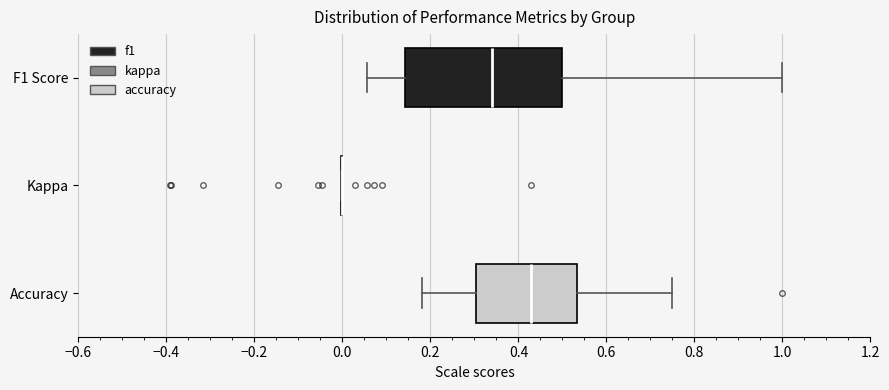

Reading bottom to top, read every box against the x-axis: the position of its median line, the range the box covers, and the ends of its whiskers. The values are not printed on the chart, so give them approximately, as read against the axis.

Accuracy: median 0.42, box 0.30 to 0.54, whiskers 0.18 to 0.76
Kappa: box collapsed to a line at 0.00, whiskers 0.00 to 0.00
F1 Score: median 0.34, box 0.14 to 0.50, whiskers 0.06 to 1.00